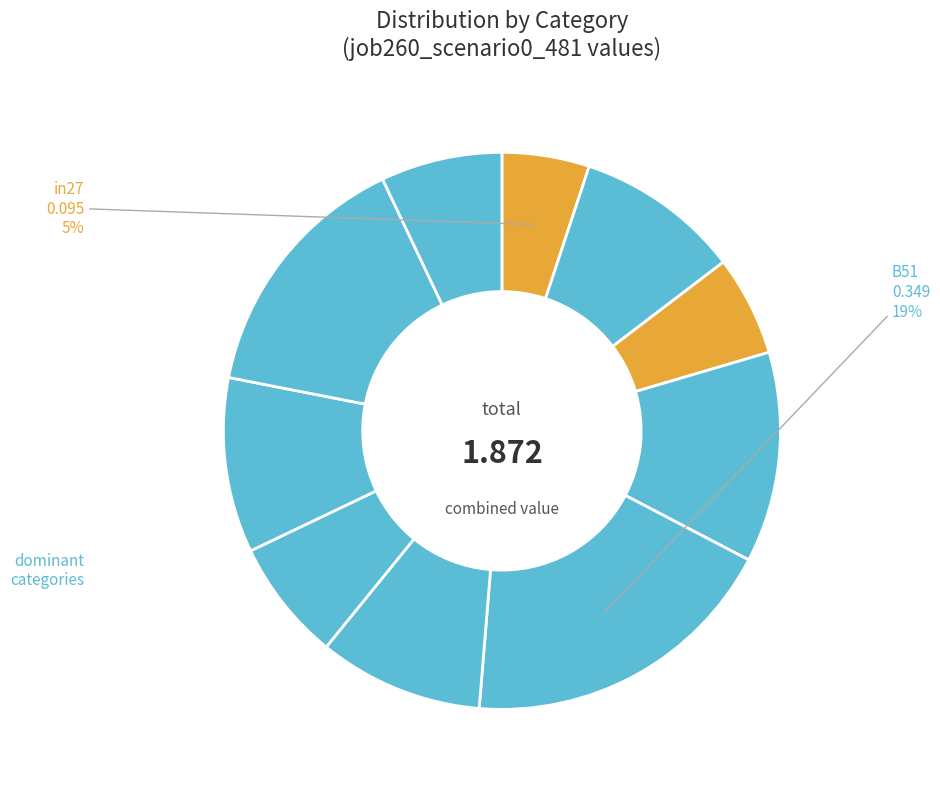

Count the number of slices in the pie.

10